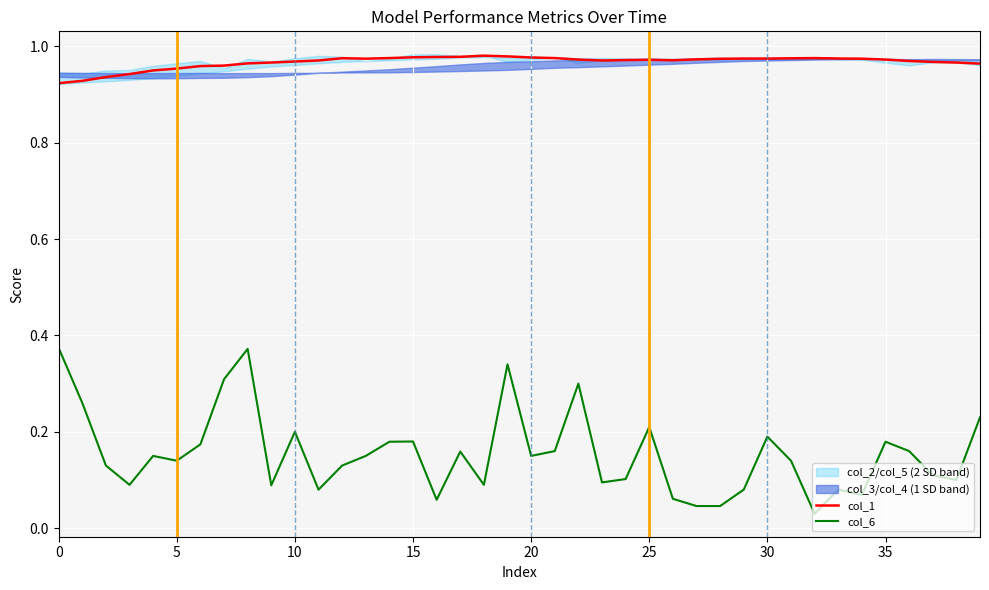

Rank the series by their maximum value, from highest to lowest.

col_1, col_6